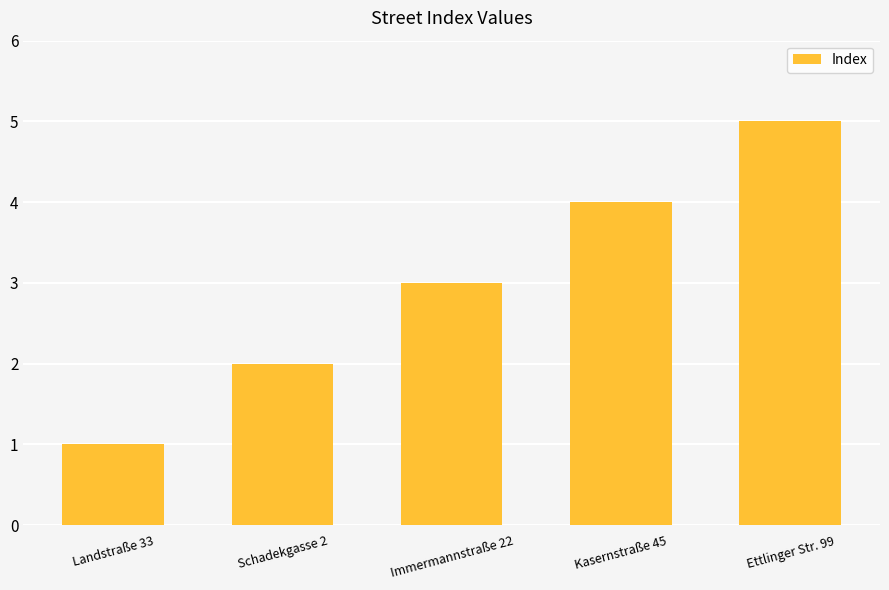

What is the label of the 3rd bar from the left?

Immermannstraße 22